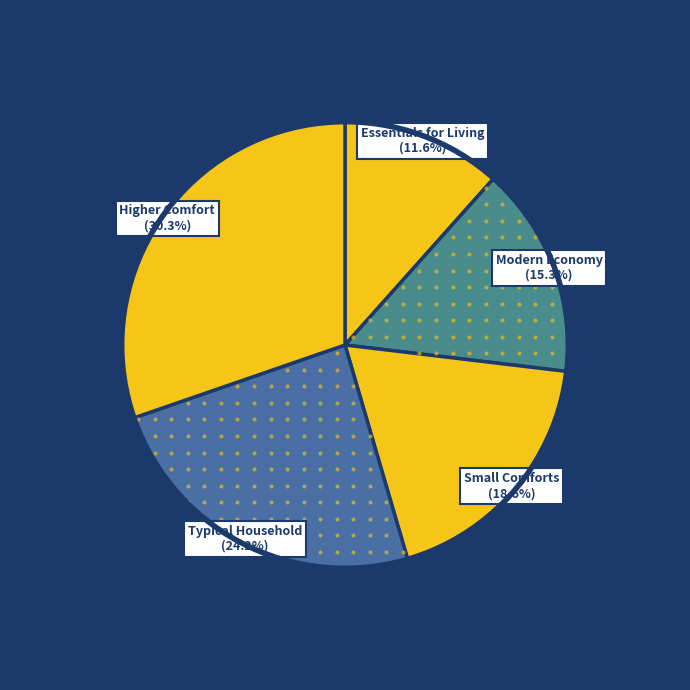

How many segments does this pie chart have?

5